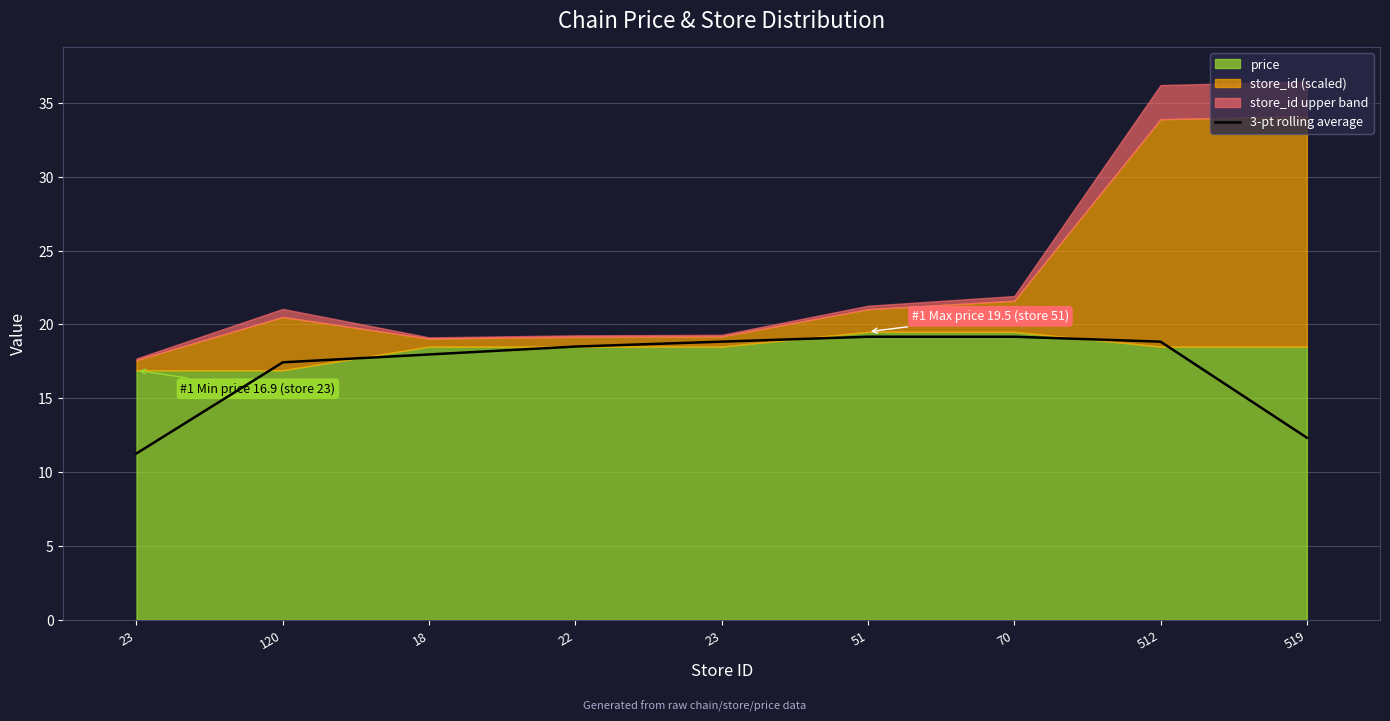

Approximately how many times larger is the value at 18 compared to 23?

1.0